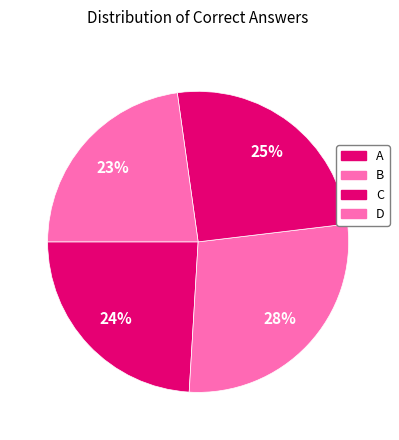

Count the number of slices in the pie.

4